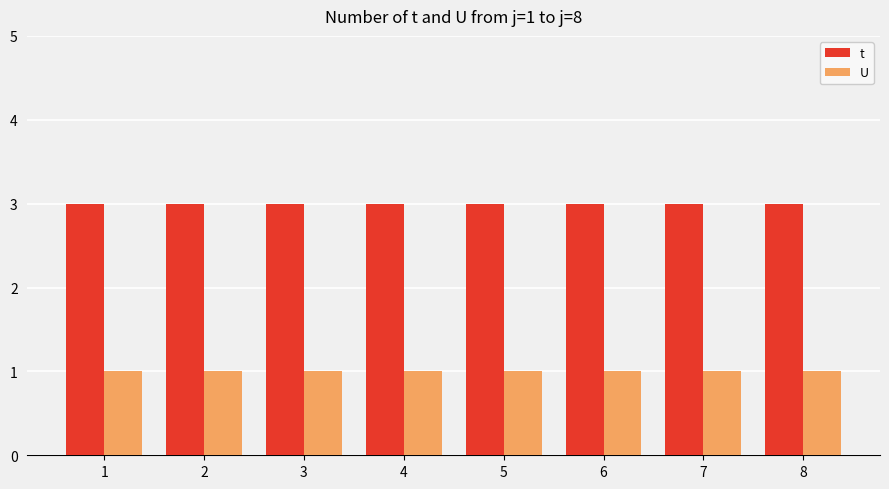

What is the spread (max minus min) of values at 1?

2